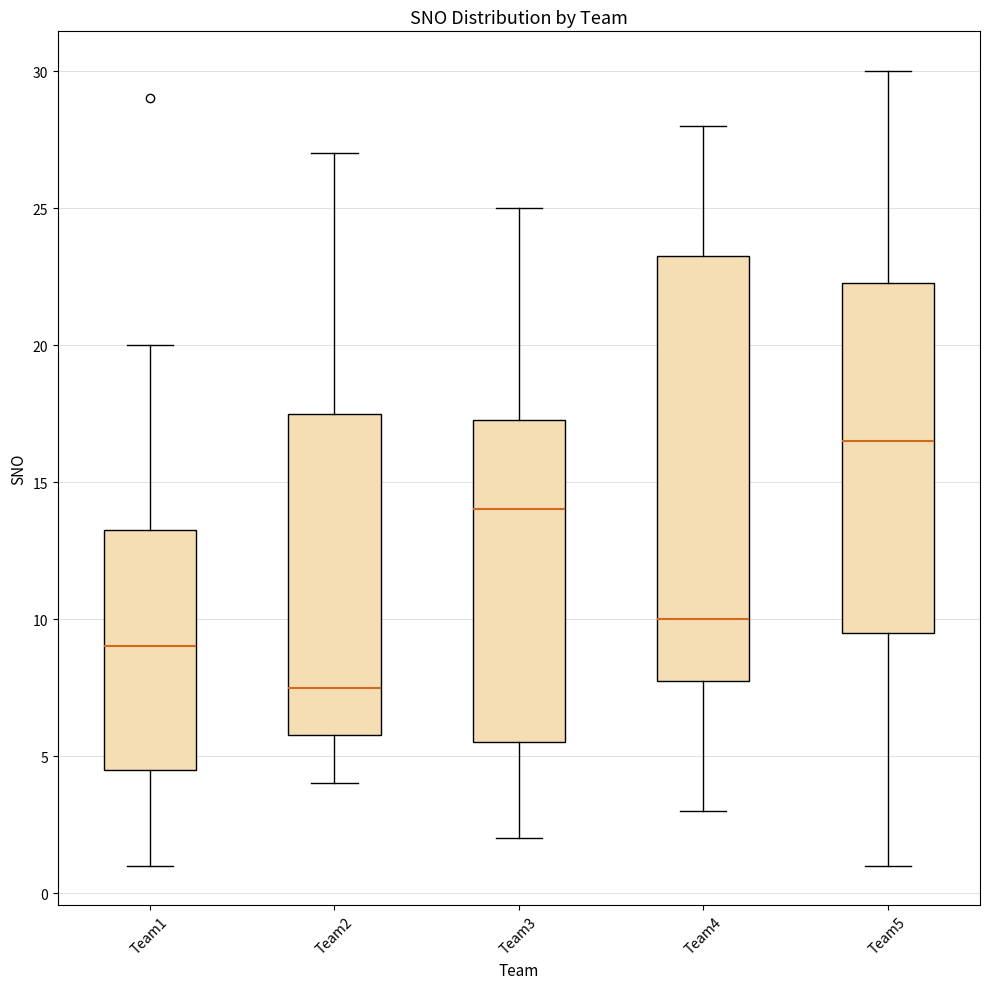

Reading left to right, read every box against the y-axis: the position of its median line, the range the box covers, and the ends of its whiskers. The values are not printed on the chart, so give them approximately, as read against the axis.

Team1: median 9.0, box 4.5 to 13.5, whiskers 1.0 to 20.0
Team2: median 7.5, box 6.0 to 17.5, whiskers 4.0 to 27.0
Team3: median 14.0, box 5.5 to 17.5, whiskers 2.0 to 25.0
Team4: median 10.0, box 8.0 to 23.5, whiskers 3.0 to 28.0
Team5: median 16.5, box 9.5 to 22.5, whiskers 1.0 to 30.0